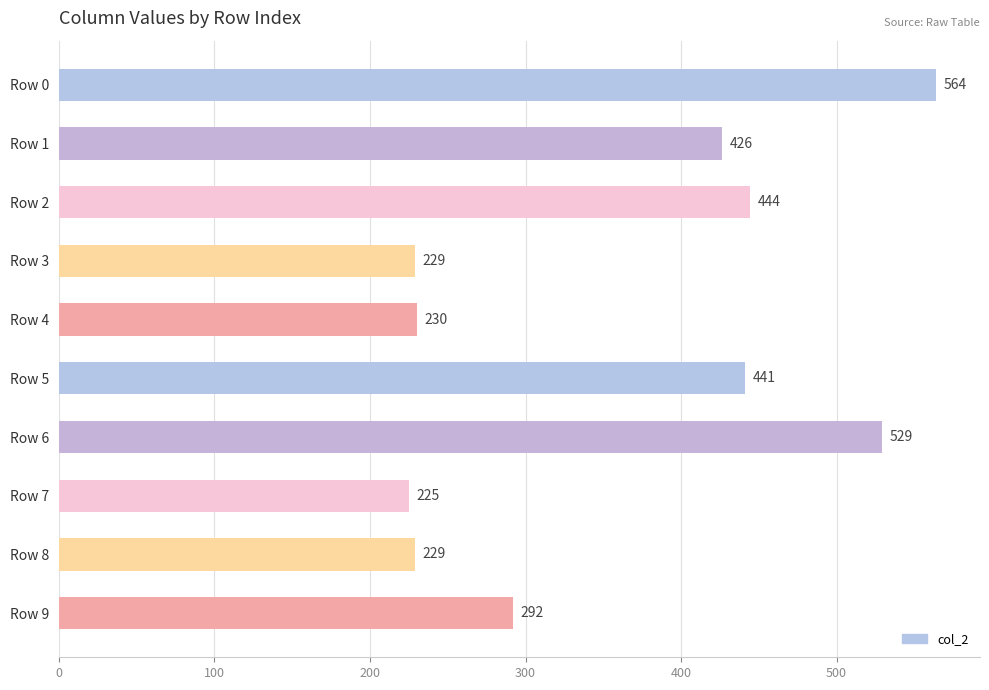

True or false: the data shows 120 at Row 4.

False